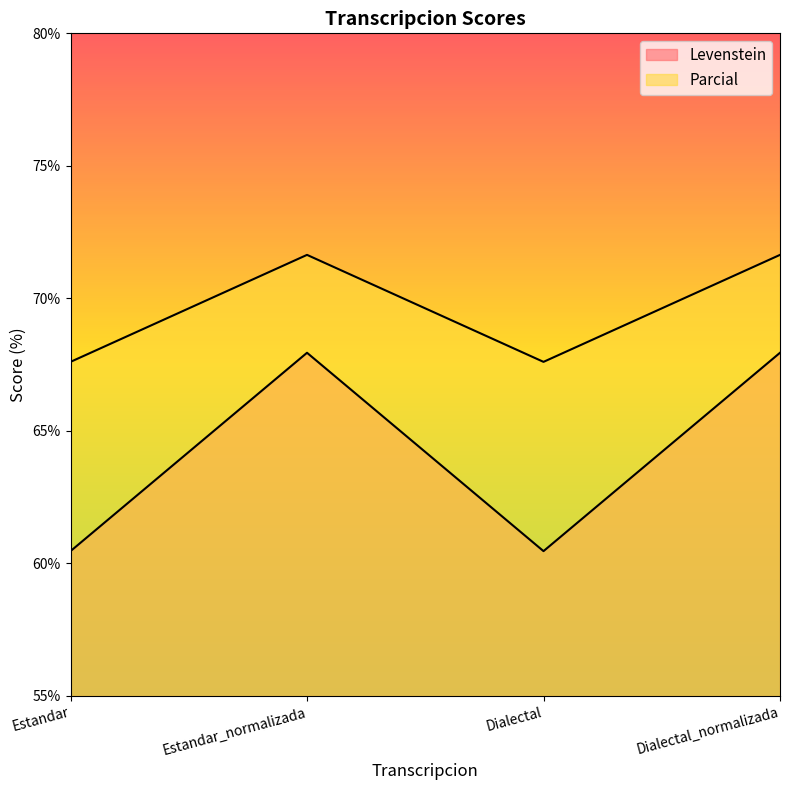

The value of Levenstein at Estandar_normalizada is 67.9. True or false?

True